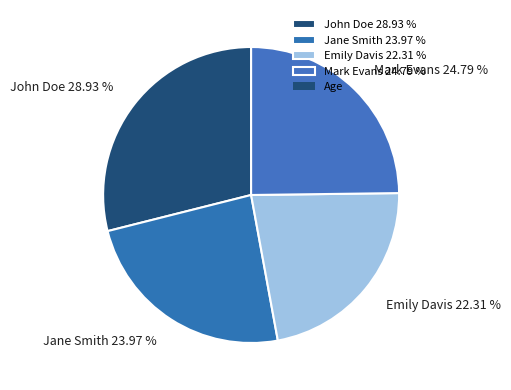

To the nearest percent, what is the combined percentage of Jane Smith and John Doe?

53%